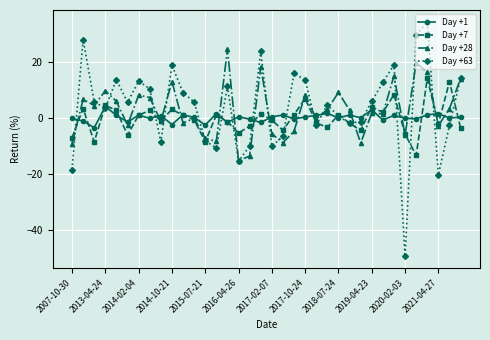

In Day +28, how many points are higher than both neighbors (excluding endpoints)?

12